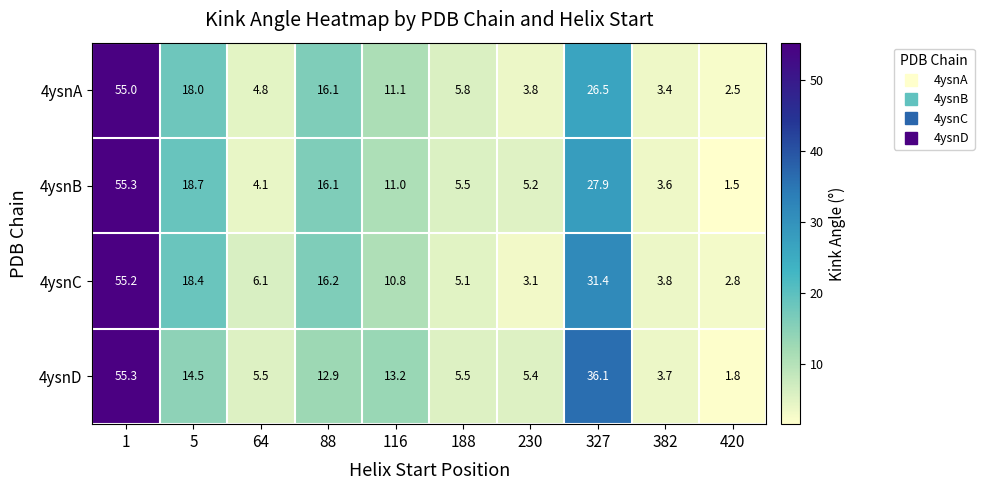

What is the difference between the highest and lowest values at 327?

9.6